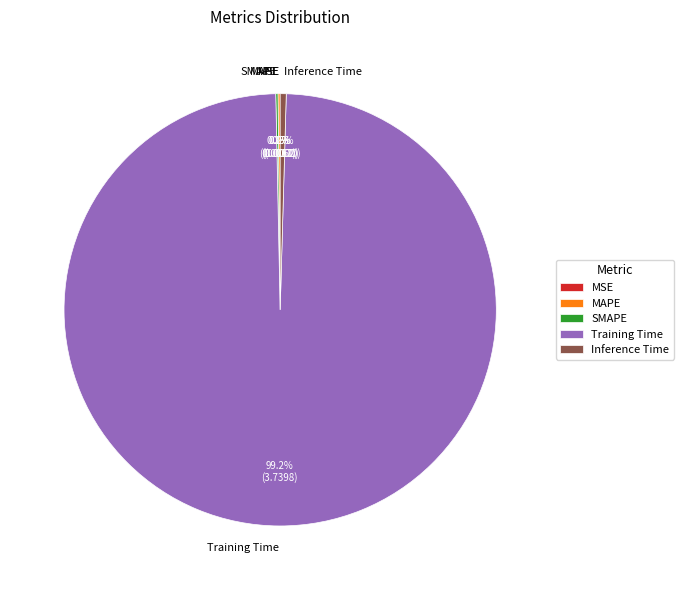

What is the majority slice?

Training Time